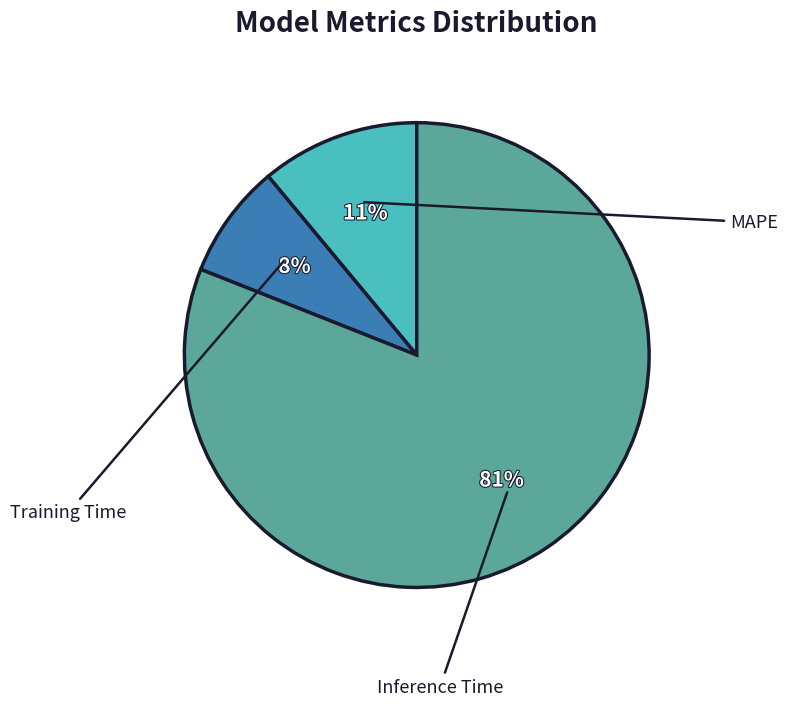

To the nearest percent, what is the difference between the largest and smallest slice percentages?

73%